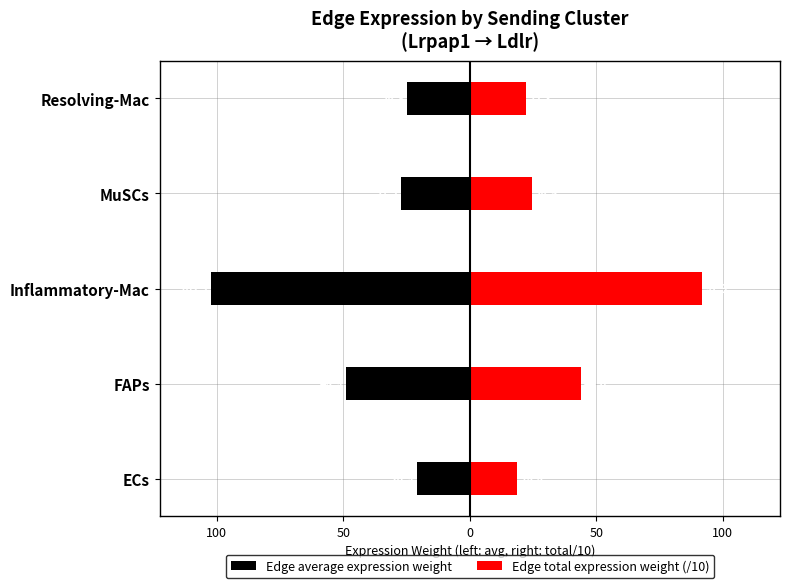

Which series changed the most between FAPs and Resolving-Mac?

Edge average expression weight